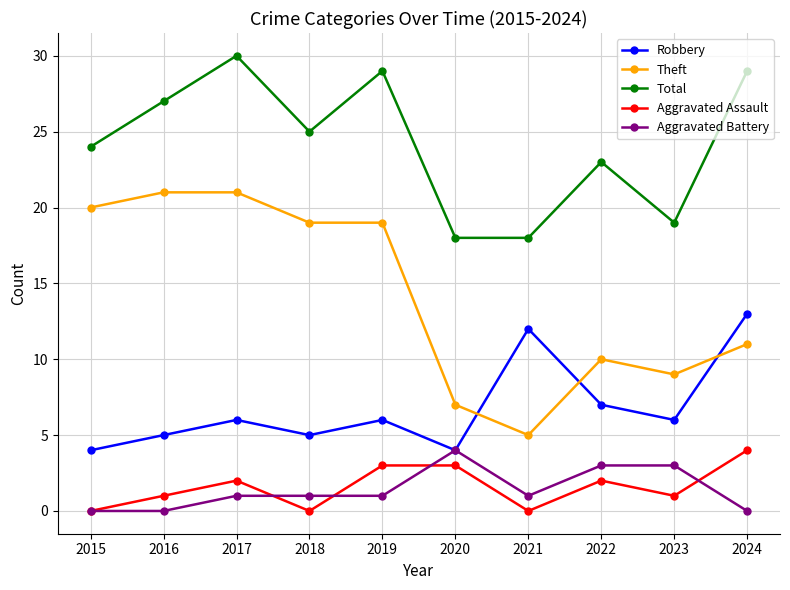

What is the average value of the Theft series?

14